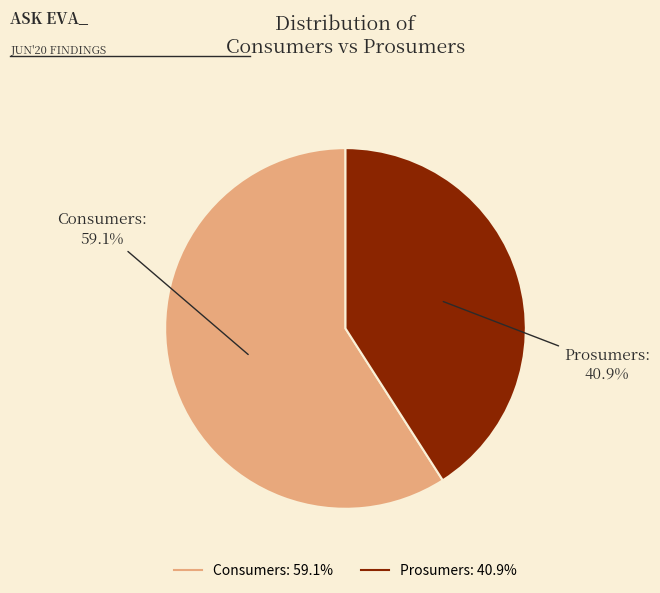

What percentage is the Prosumers slice, to the nearest percent?

41%